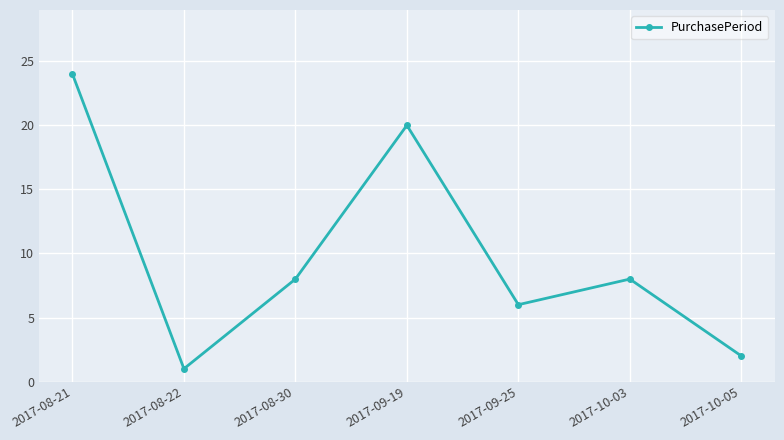

Which has a higher value, 2017-08-30 or 2017-09-19?

2017-09-19